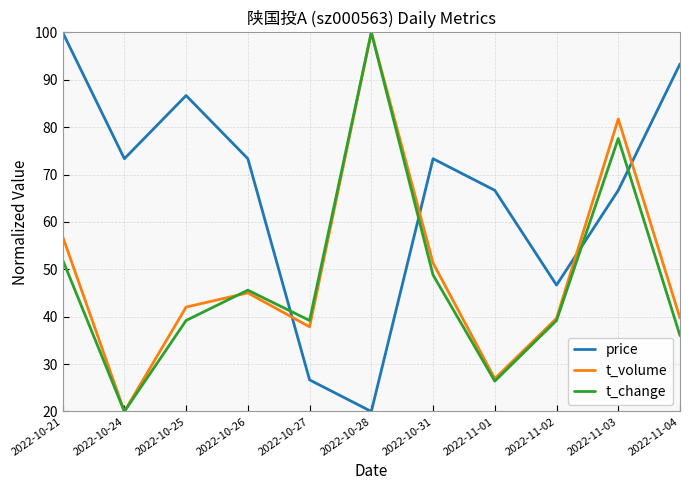

What is the average value of the t_volume series?

49.2